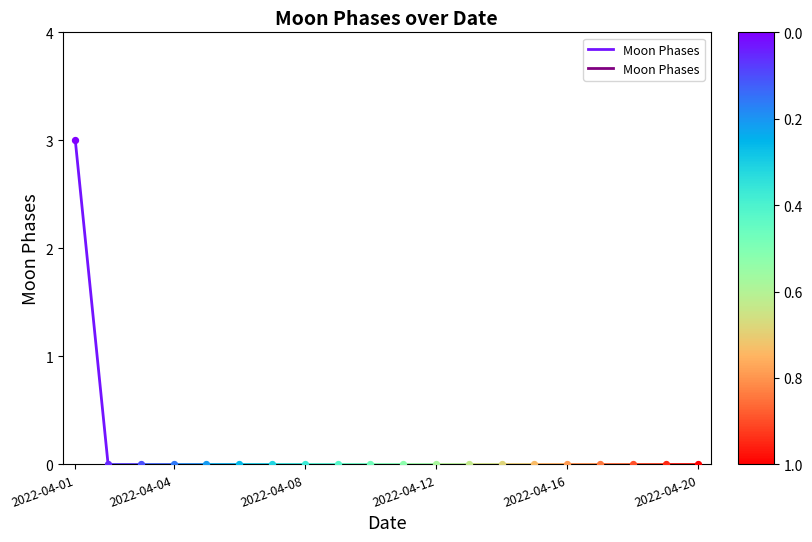

Which has a higher value, 2022-04-04 or 2022-04-01?

2022-04-01